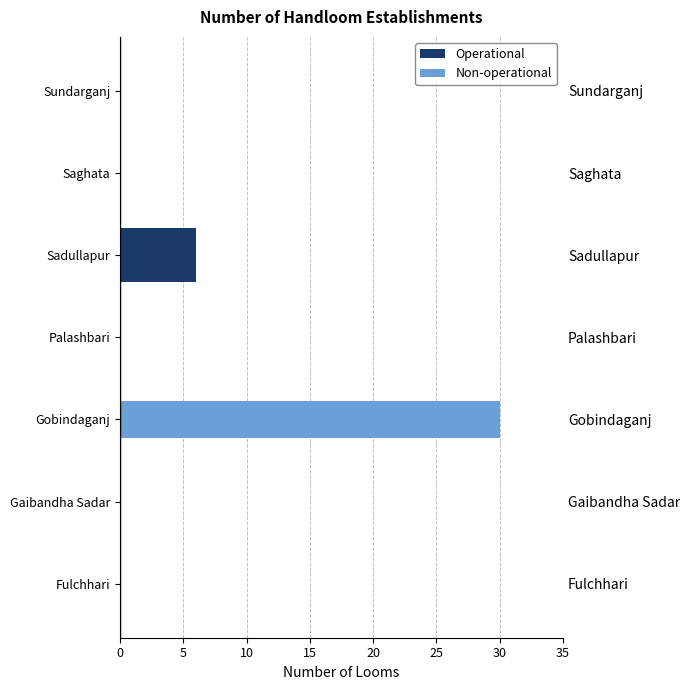

Count the number of data series in this chart.

2